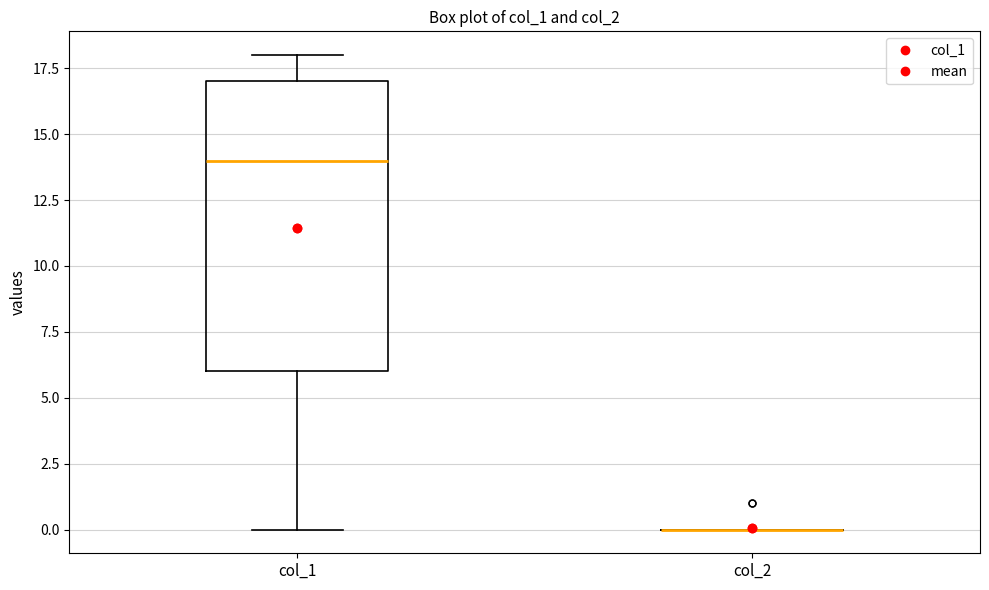

Reading left to right, transcribe this box plot: for each box, give where its median line is, the range the box spans, and where its two whiskers end, as read against the y-axis. The values are not printed on the chart, so give them approximately, as read against the axis.

col_1: median 14, box 6 to 17, whiskers 0 to 18
col_2: box collapsed to a line at 0, whiskers 0 to 0